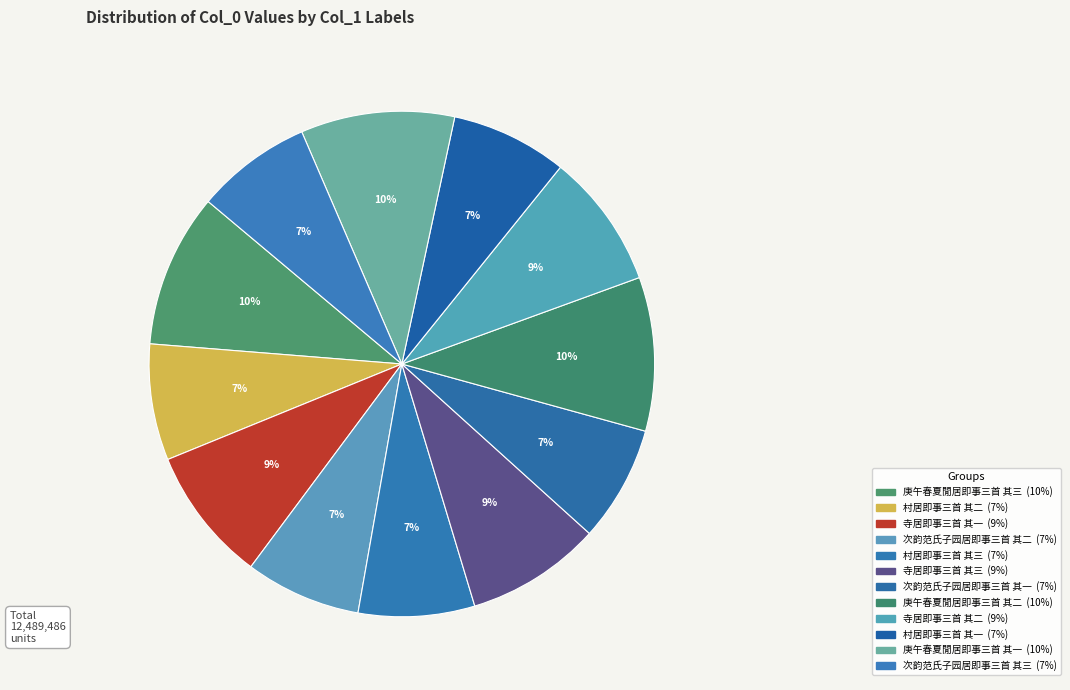

Does 村居即事三首 其一 account for over 50% of the chart?

No